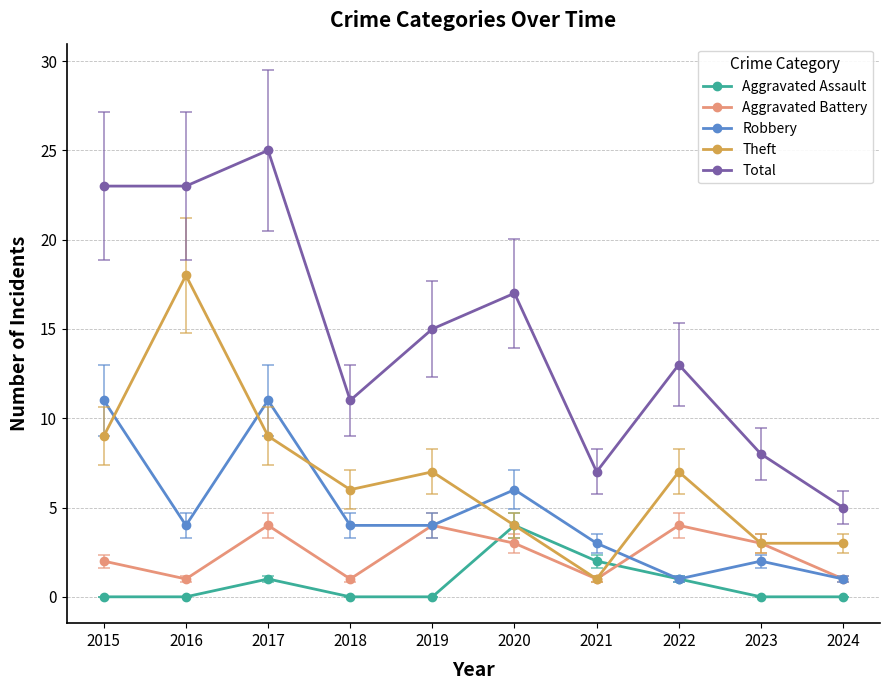

Where does the Aggravated Battery series first go above 3?

2017